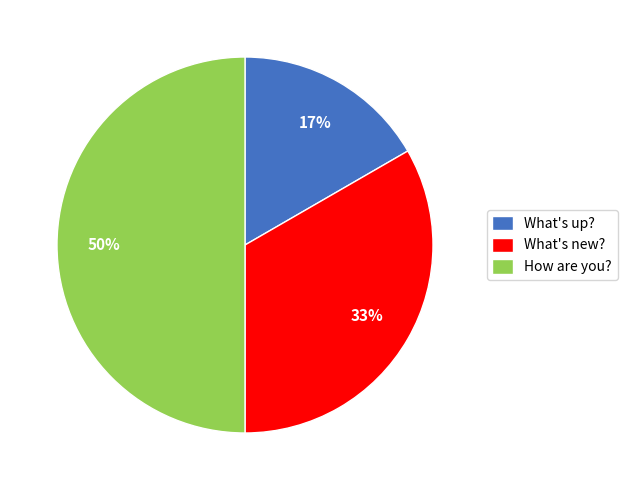

To the nearest percent, what is the average slice percentage?

33%